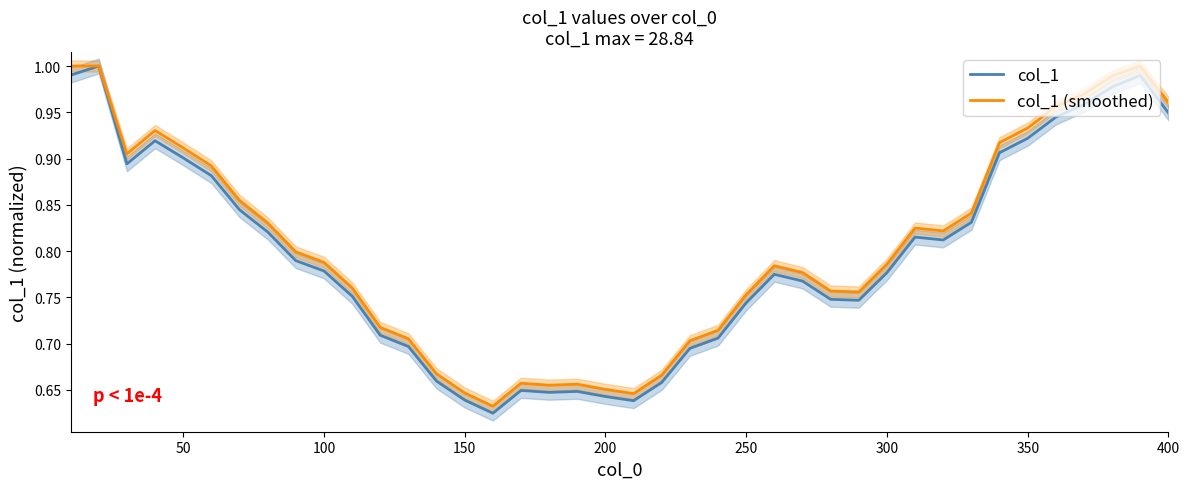

Reading left to right, transcribe all the data shown in this chart.

col_1: 1.0	1.0	0.9	0.9	0.9	0.9	0.8	0.8	0.8	0.8	0.8	0.7	0.7	0.7	0.6	0.6	0.6	0.6	0.6	0.6	0.6	0.7	0.7	0.7	0.7	0.8	0.8	0.7	0.7	0.8	0.8	0.8	0.8	0.9	0.9	0.9	1.0	1.0	1.0	0.9
col_1 (smoothed): 1.0	1.0	0.9	0.9	0.9	0.9	0.9	0.8	0.8	0.8	0.8	0.7	0.7	0.7	0.6	0.6	0.7	0.7	0.7	0.7	0.6	0.7	0.7	0.7	0.8	0.8	0.8	0.8	0.8	0.8	0.8	0.8	0.8	0.9	0.9	1.0	1.0	1.0	1.0	1.0